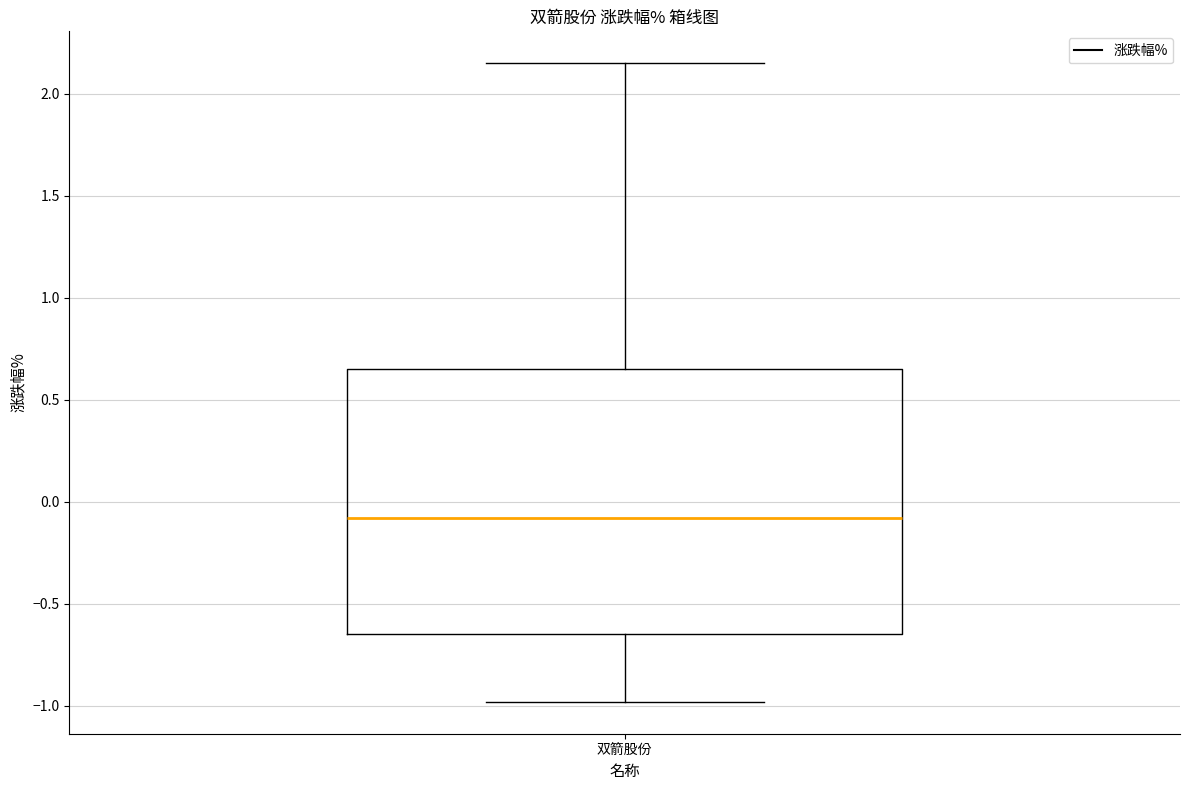

Transcribe this box plot: give where the median line is, the range the box spans, and where the two whiskers end, as read against the y-axis. The values are not printed on the chart, so give them approximately, as read against the axis.

median -0.10, box -0.65 to 0.65, whiskers -1.00 to 2.15